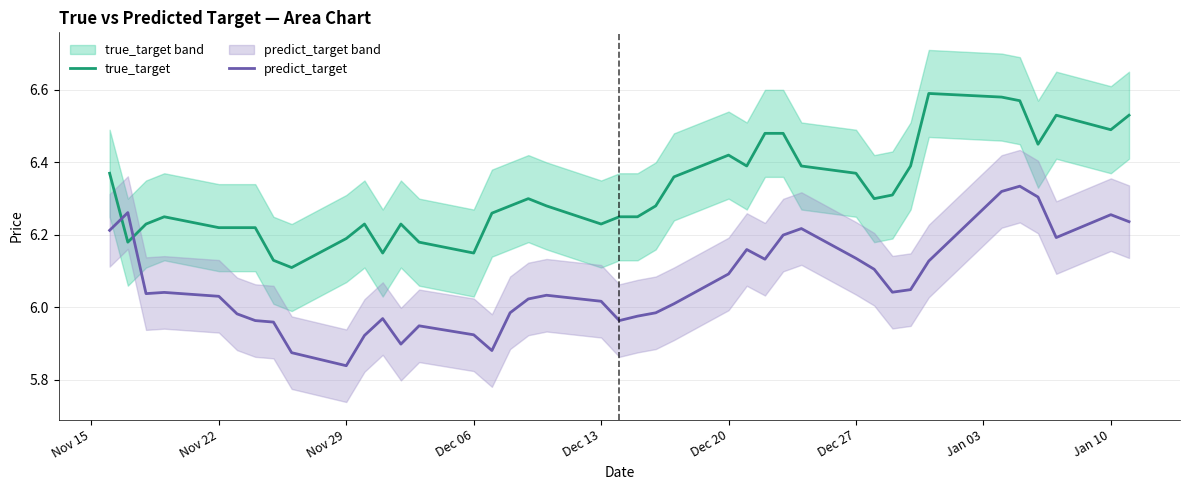

Does the chart display data point markers on the line(s)?

No